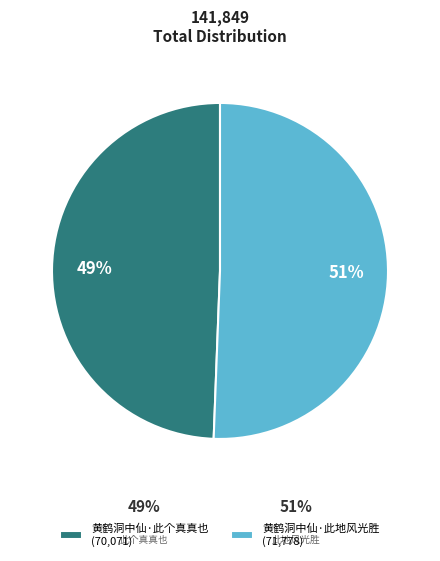

Which slice is the smallest?

黄鹤洞中仙·此个真真也